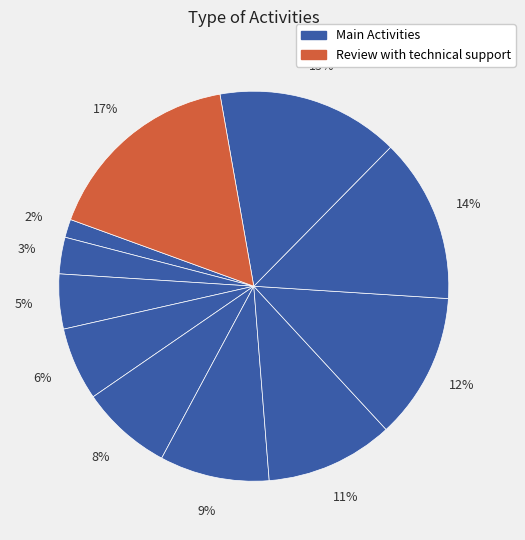

How many slices are in this pie chart?

11